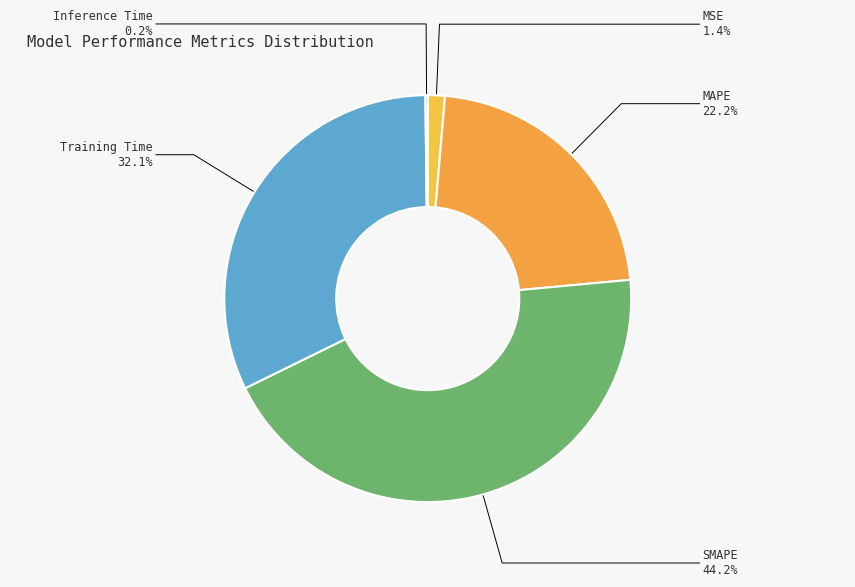

How much of the chart is everything except MSE?

98.6%